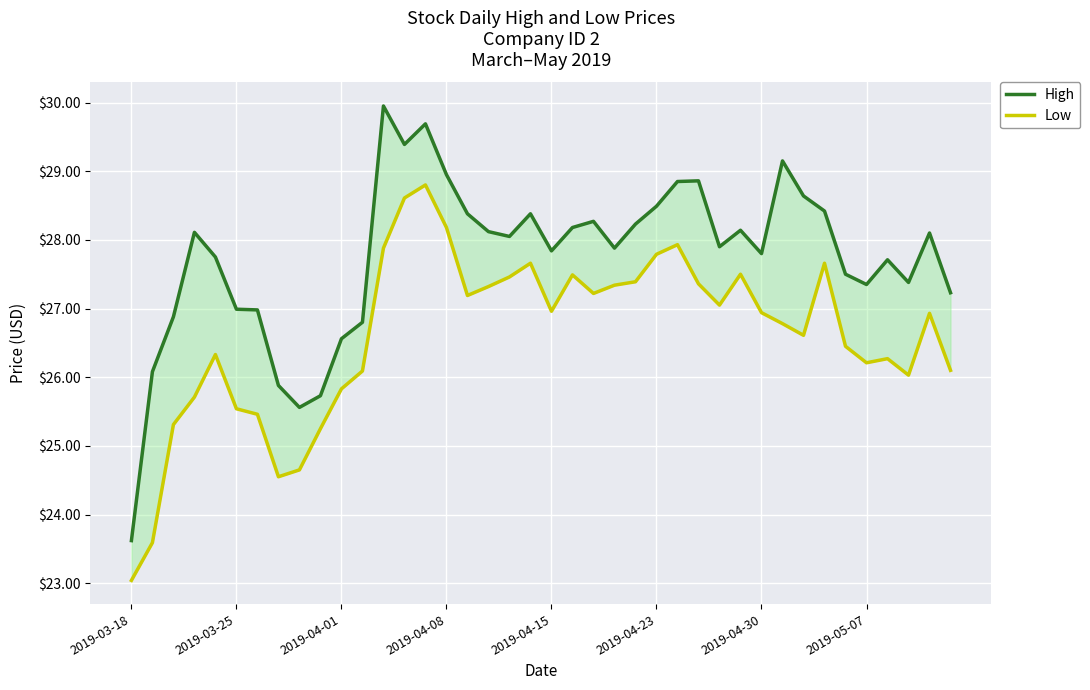

What is the total value across all series at 2019-04-08?

57.1